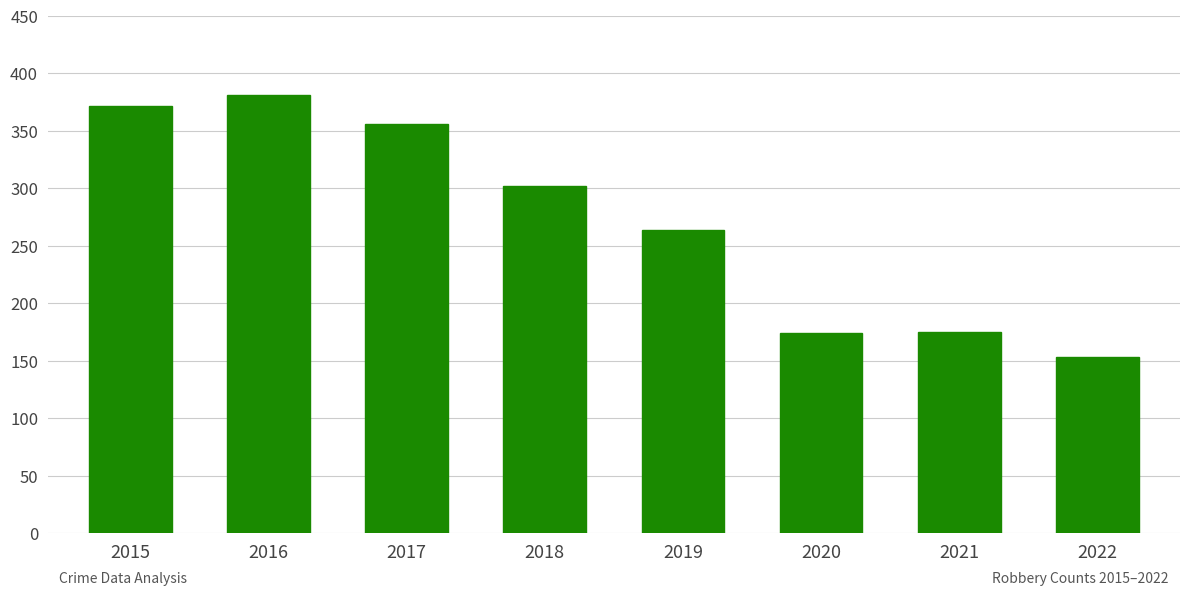

Where is the data nearest to the value 267?

2019